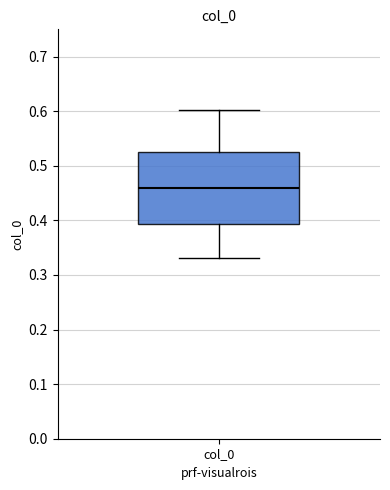

Transcribe this box plot: give where the median line is, the range the box spans, and where the two whiskers end, as read against the y-axis. The values are not printed on the chart, so give them approximately, as read against the axis.

median 0.46, box 0.39 to 0.53, whiskers 0.33 to 0.60